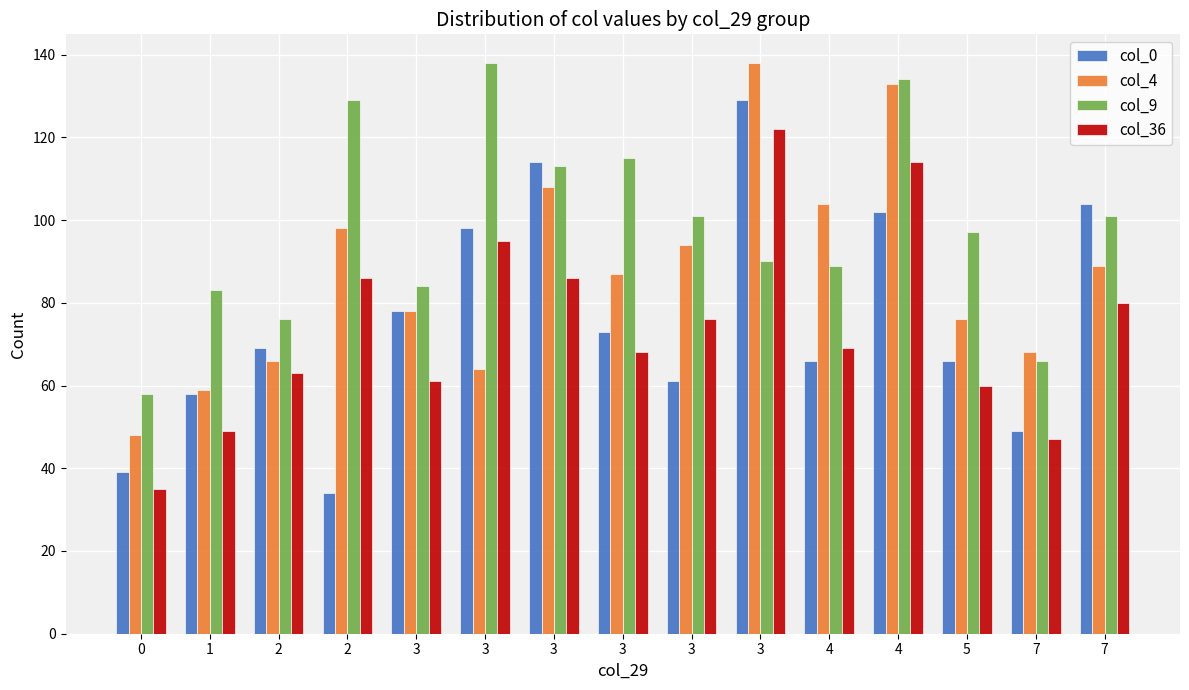

How many values in the col_4 series are below 87?

7